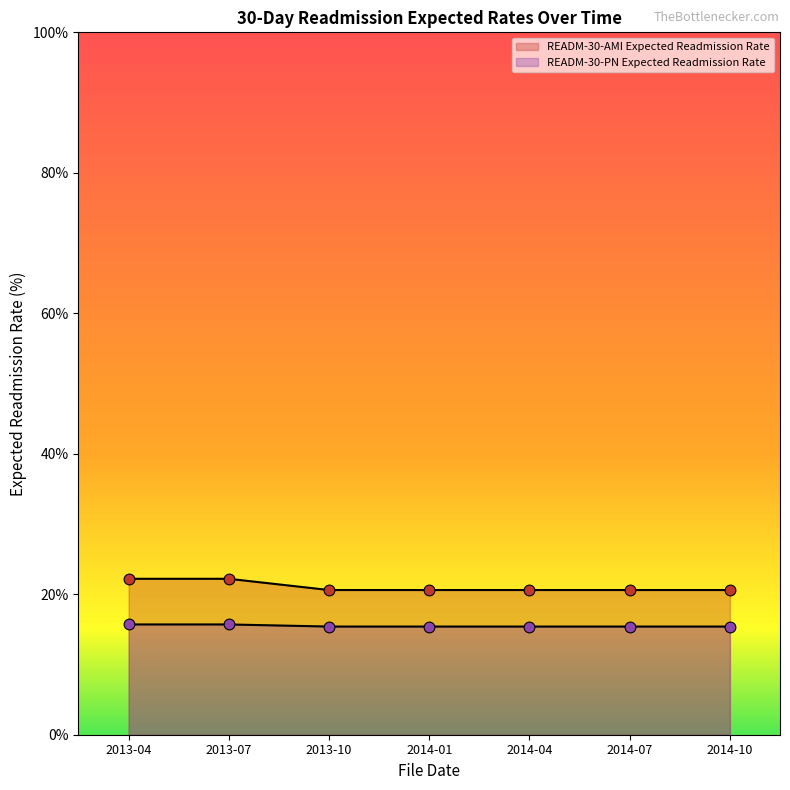

Which series has the largest total across all categories?

READM-30-AMI Expected Readmission Rate